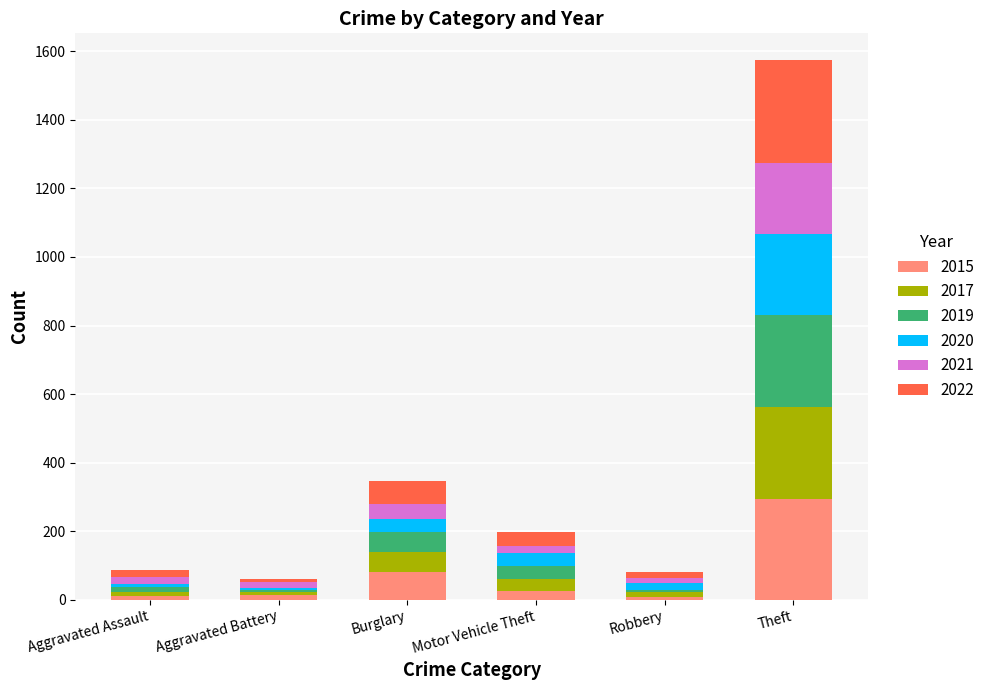

What is the total value across all series at Robbery?

82